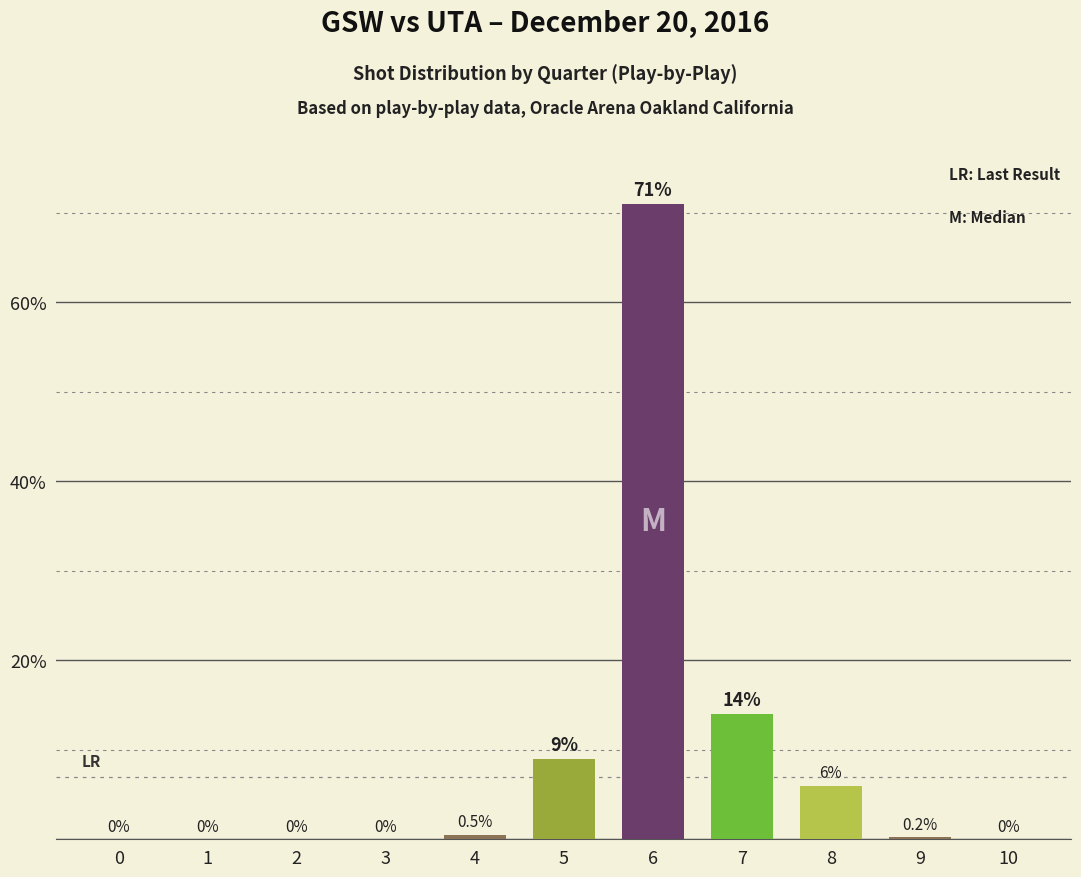

Is it true that the value at 4 is 0.5?

True